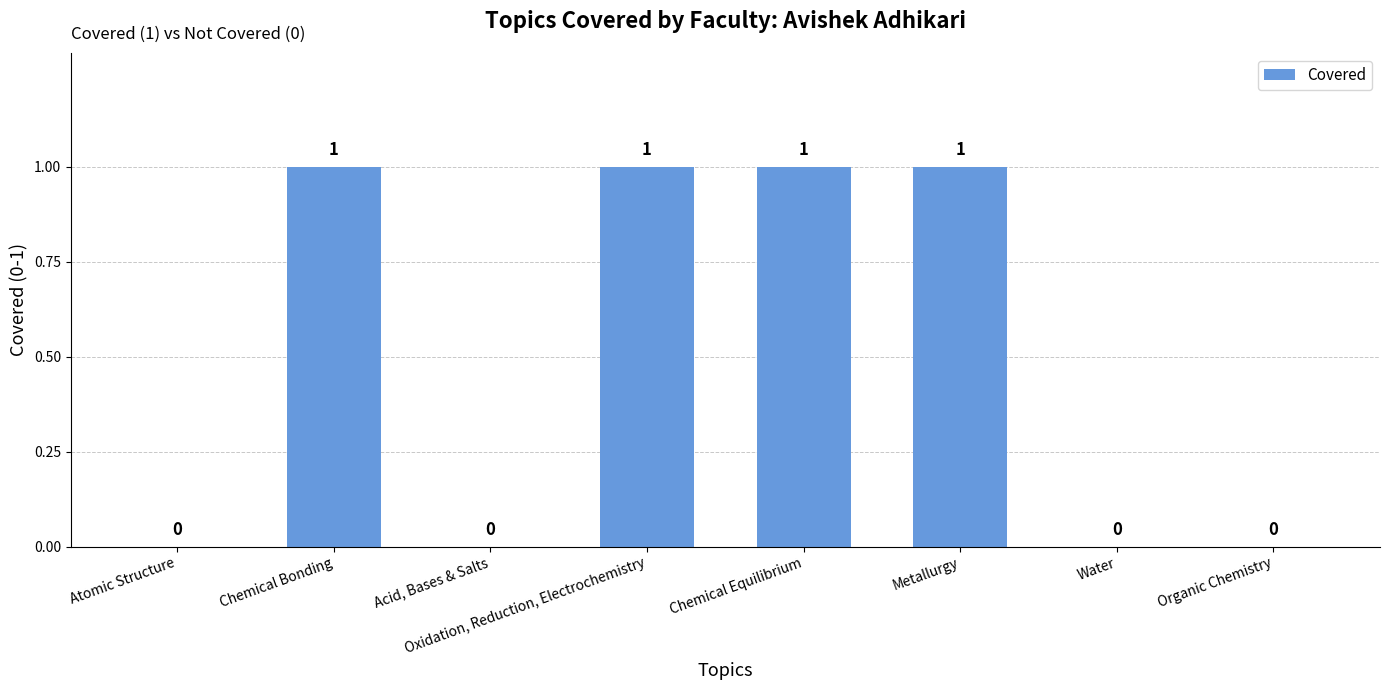

Count the values in the range 0 to 1.

8